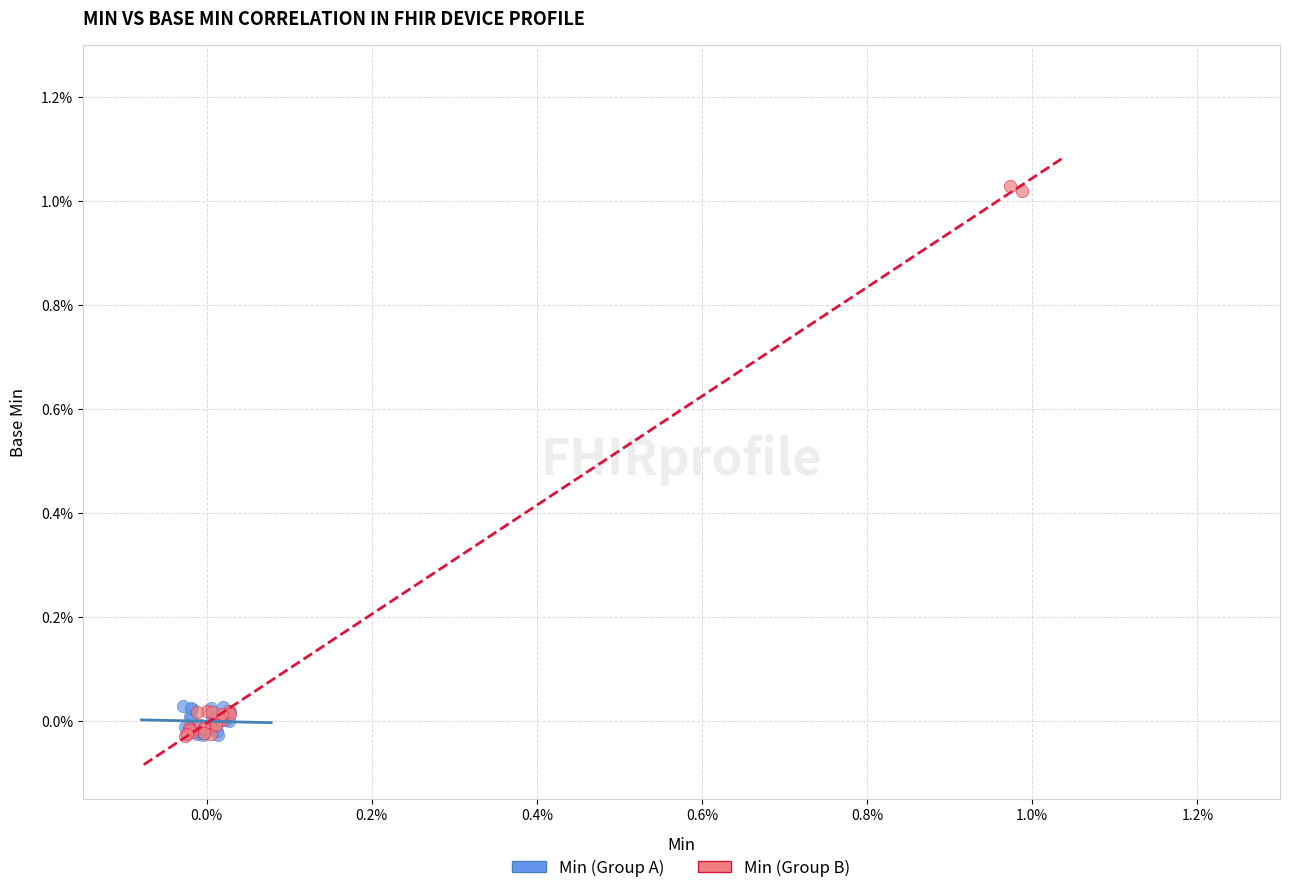

Which series contains the highest Y value?

Min (Group B)